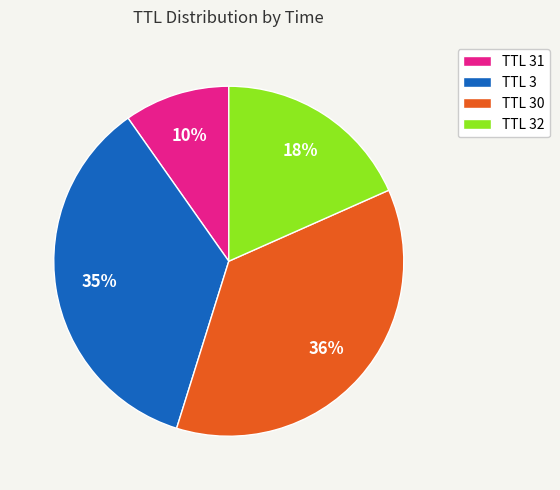

How many slices are in this pie chart?

4